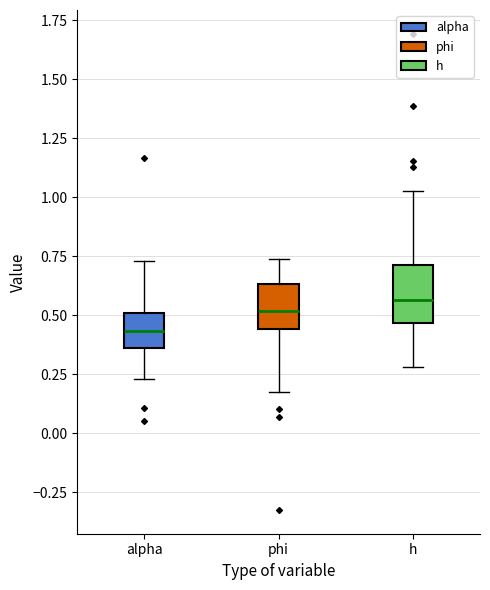

Comparing the boxes themselves (not the whiskers), which one is the tallest?

h